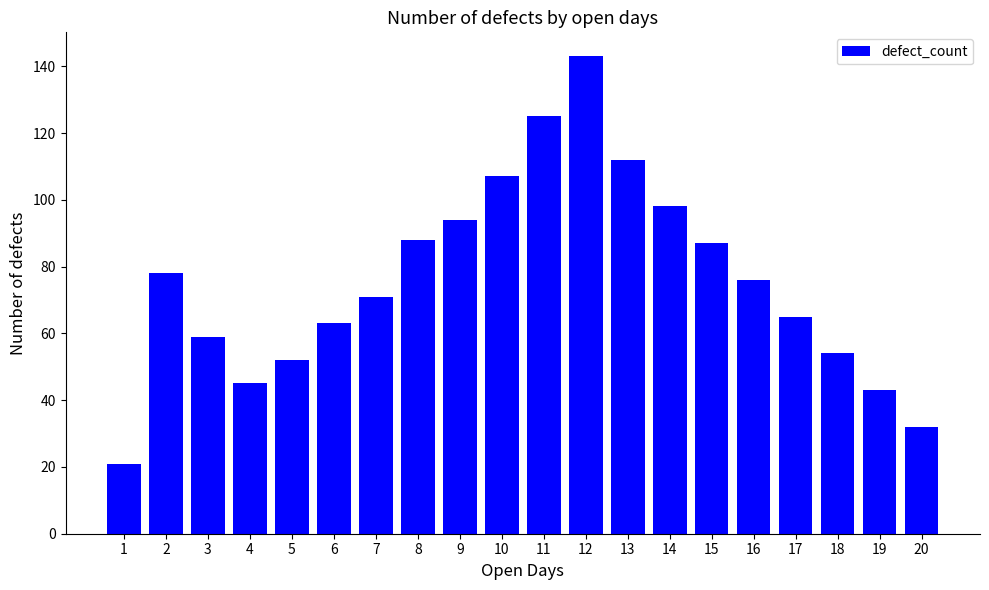

The chart shows a value of 181 at 13. True or false?

False